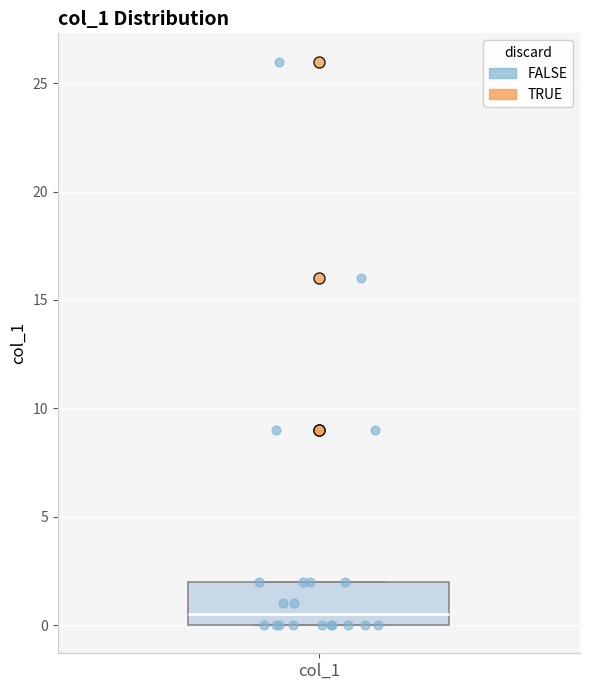

Transcribe this box plot: give where the median line is, the range the box spans, and where the two whiskers end, as read against the y-axis. The values are not printed on the chart, so give them approximately, as read against the axis.

median 0.5, box 0.0 to 2.0, whiskers 0.0 to 2.0